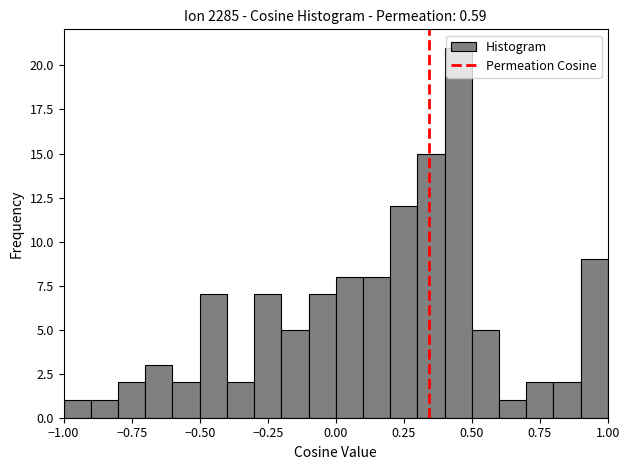

Read against the x-axis, roughly where is the centre of the tallest bar?

0.45